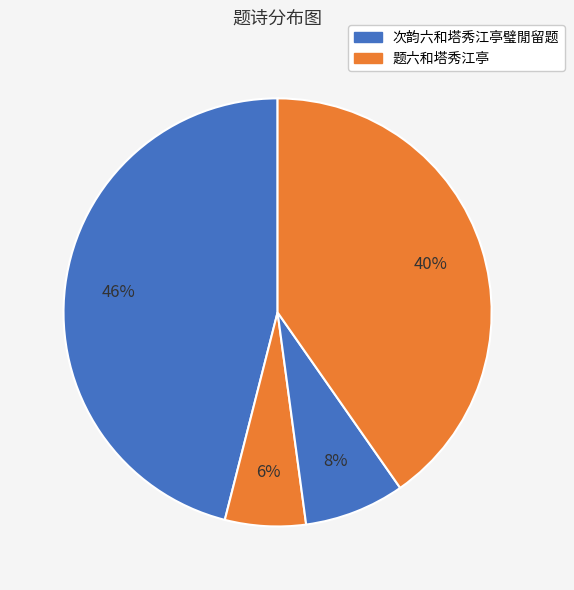

How many segments does this pie chart have?

4